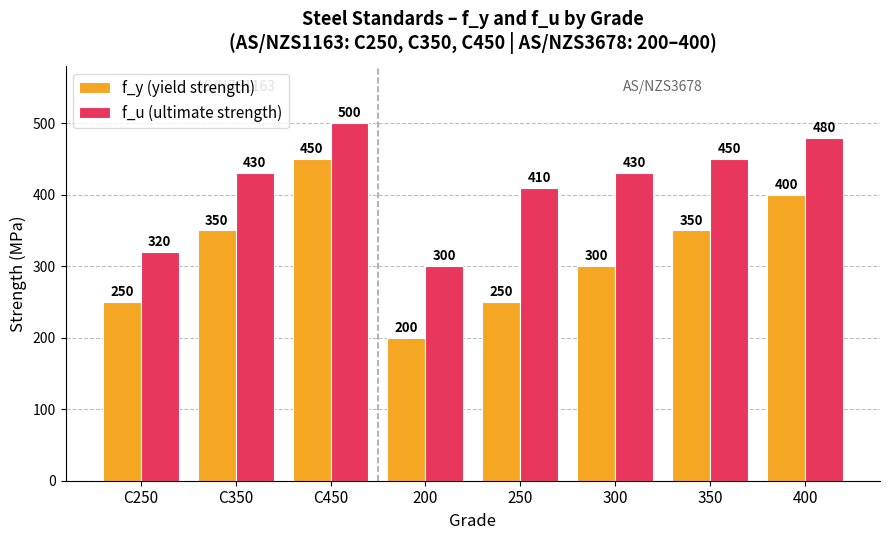

Which series changed the most between 350 and 400?

f_y (yield strength)